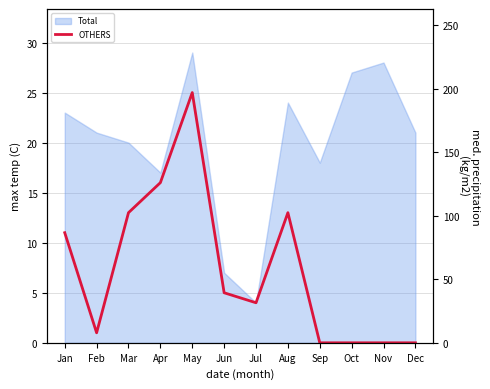

Where is the first local maximum?

May